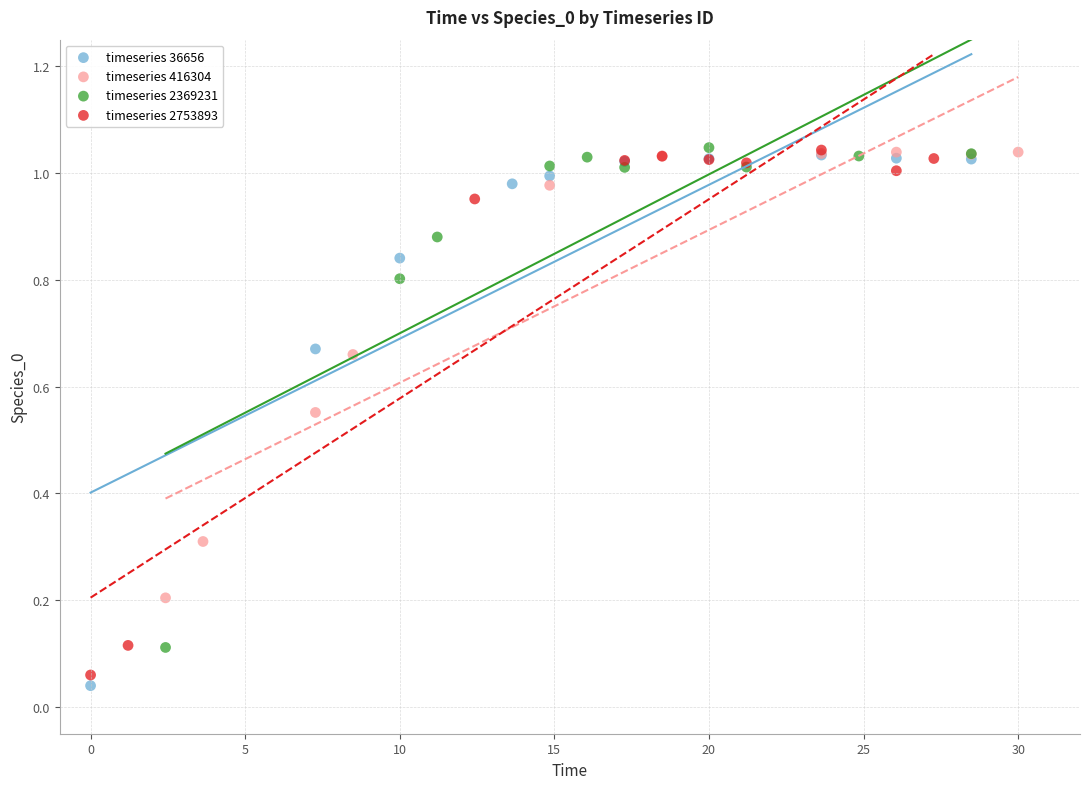

Which series has the largest Y range (max minus min)?

timeseries 36656